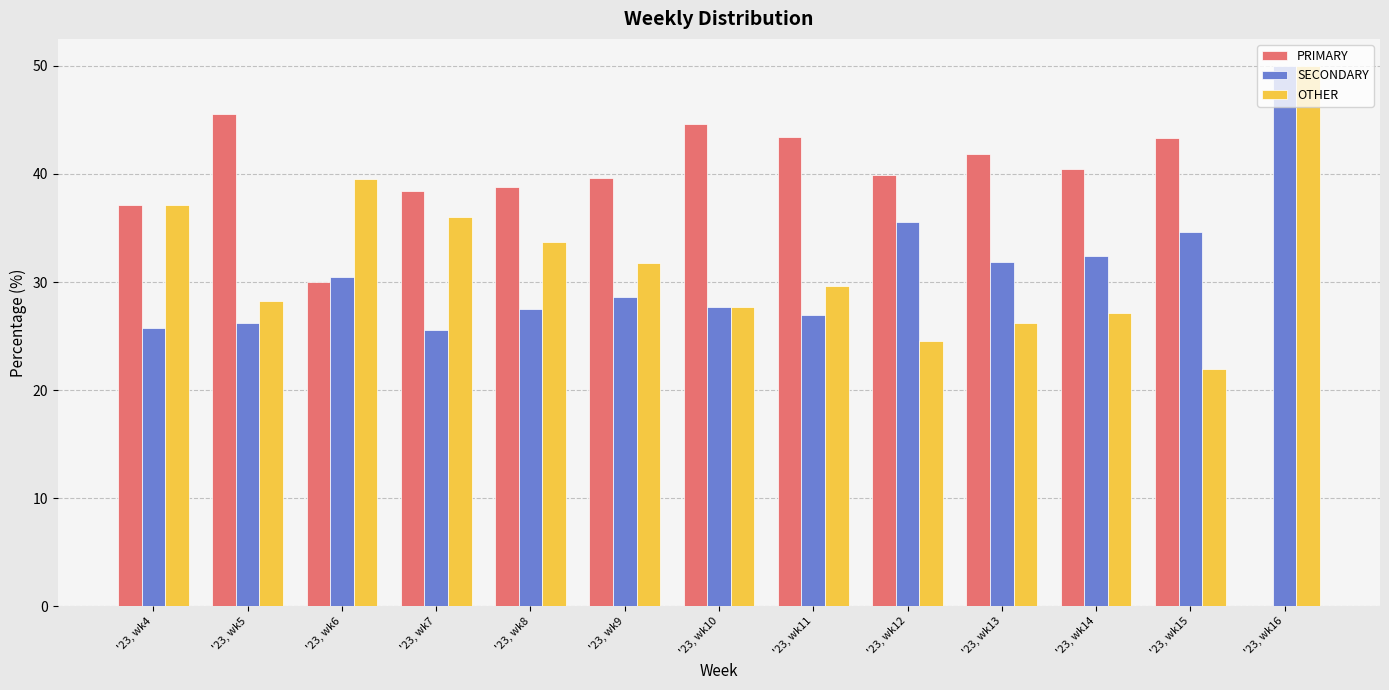

Which series has the largest total across all categories?

PRIMARY